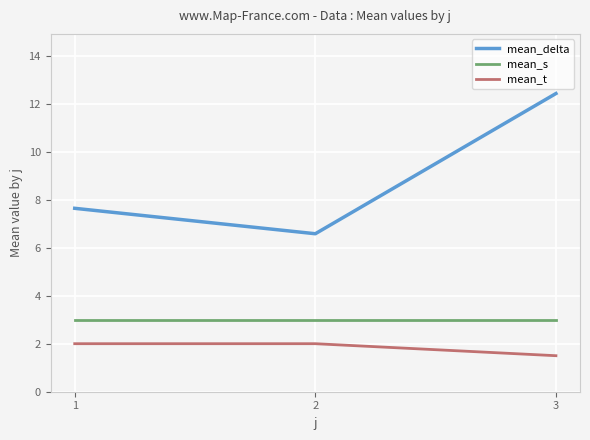

What is the difference between the highest and lowest values at 3?

10.9